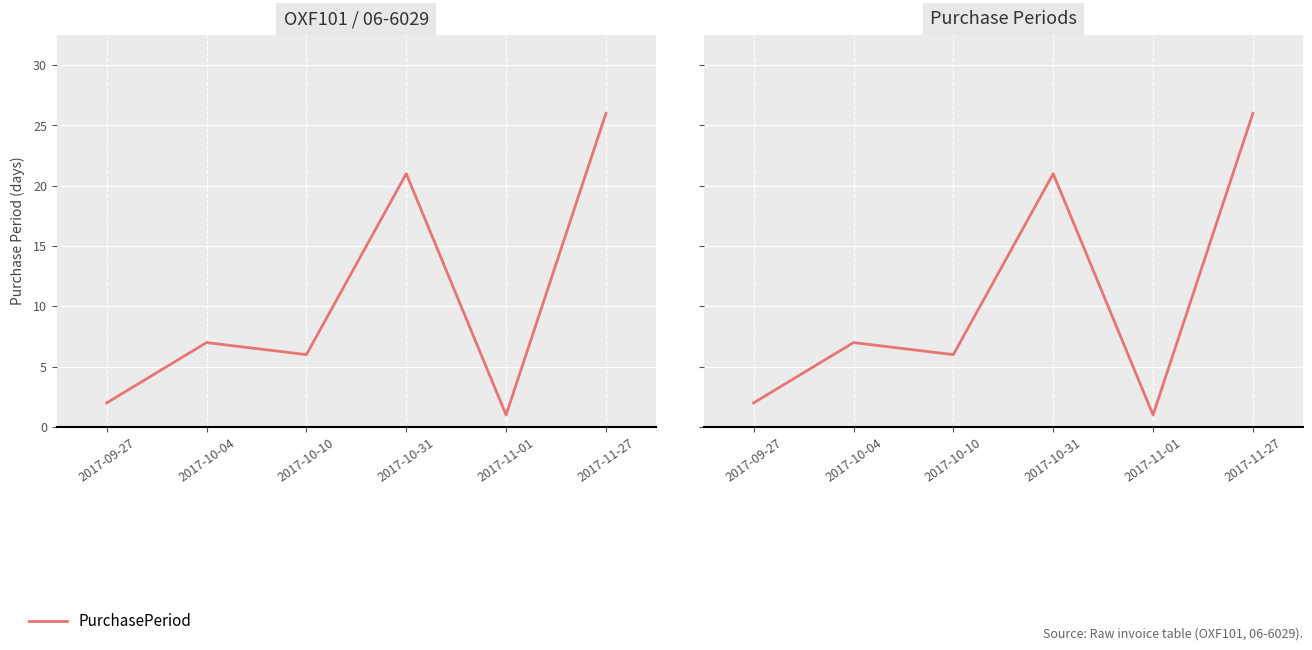

What is the difference between the values at 2017-10-10 and 2017-09-27?

4